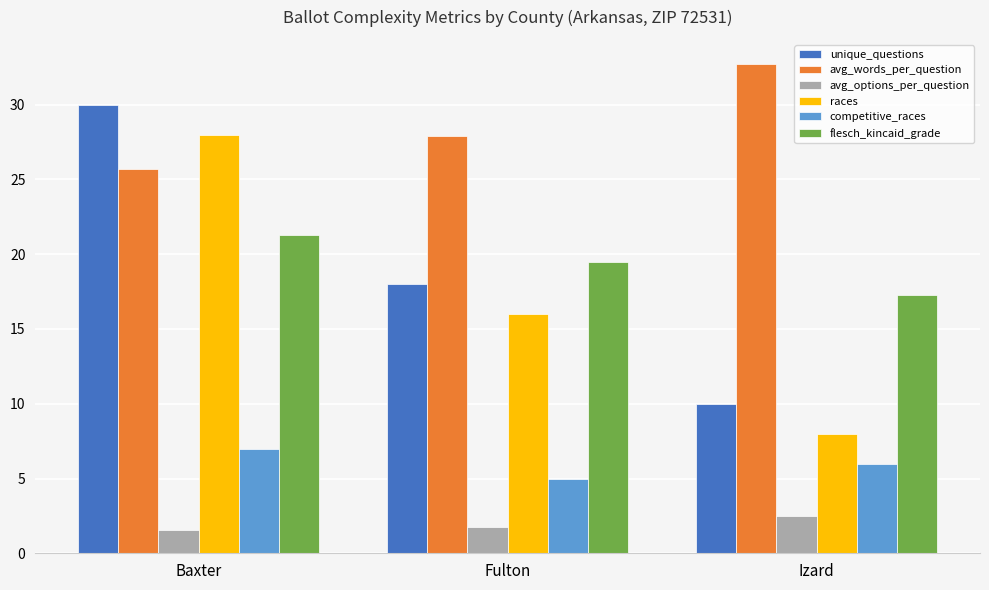

Rank the series by their maximum value, from highest to lowest.

avg_words_per_question, unique_questions, races, flesch_kincaid_grade, competitive_races, avg_options_per_question